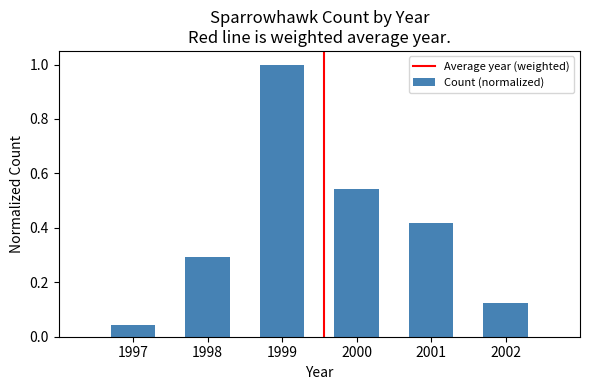

What is the sum of all values?

2.4